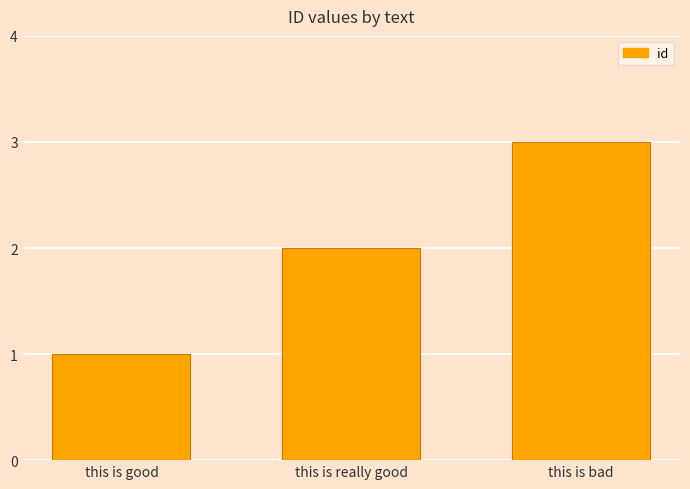

What is the difference between the maximum and minimum values?

2